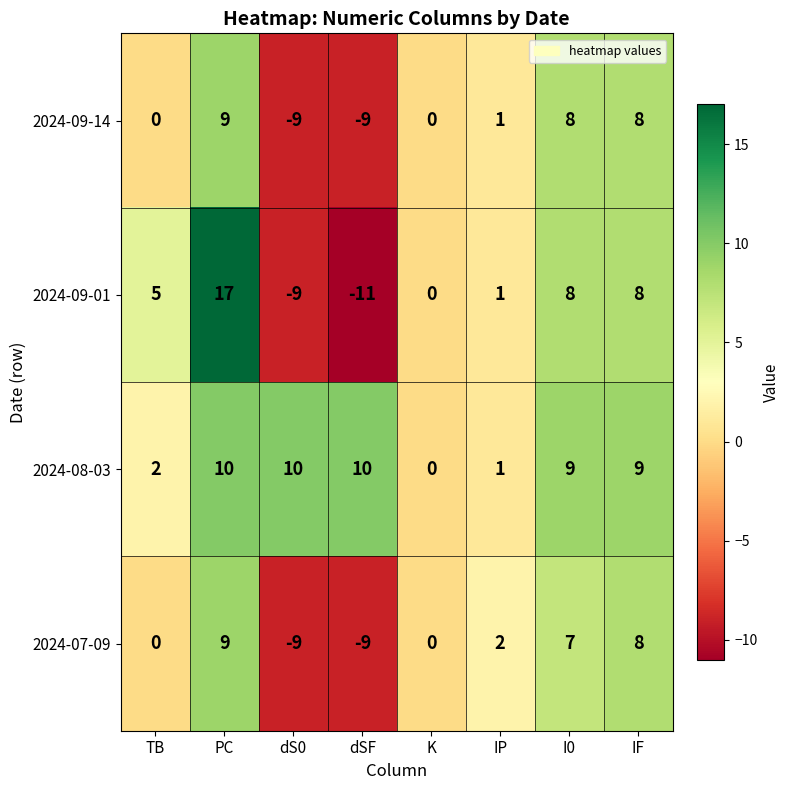

What is the approximate value of 2024-09-14 at dS0, to the nearest 5?

-10